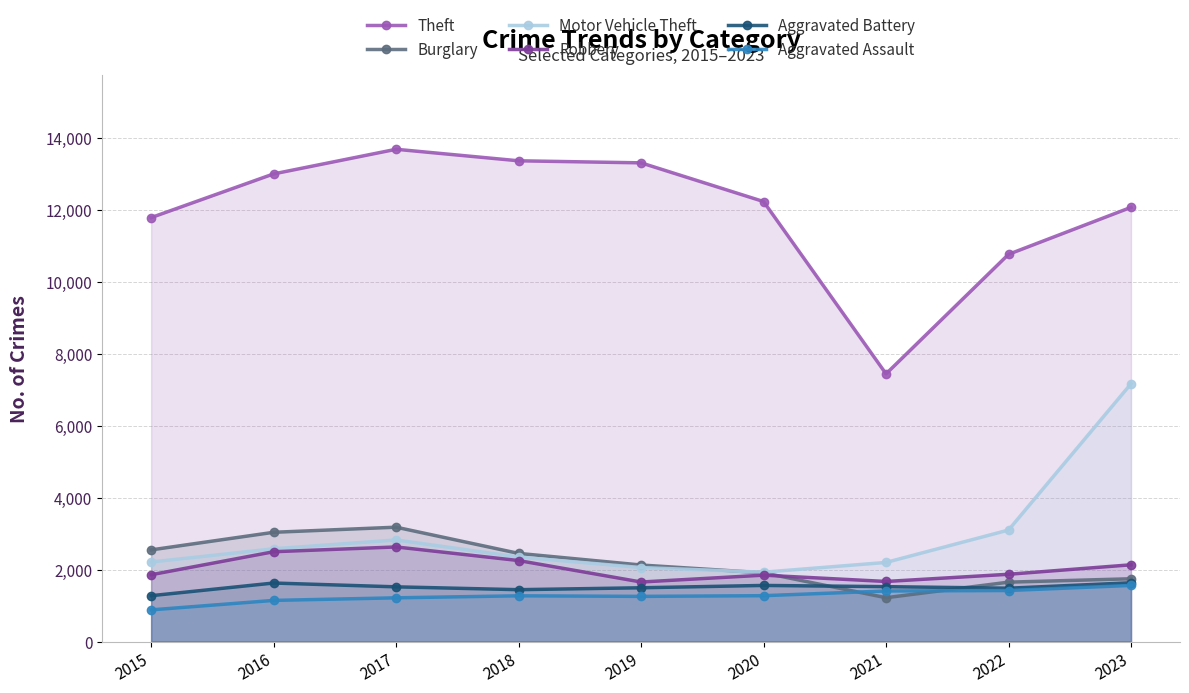

At which category does Aggravated Assault reach its first local peak?

2018